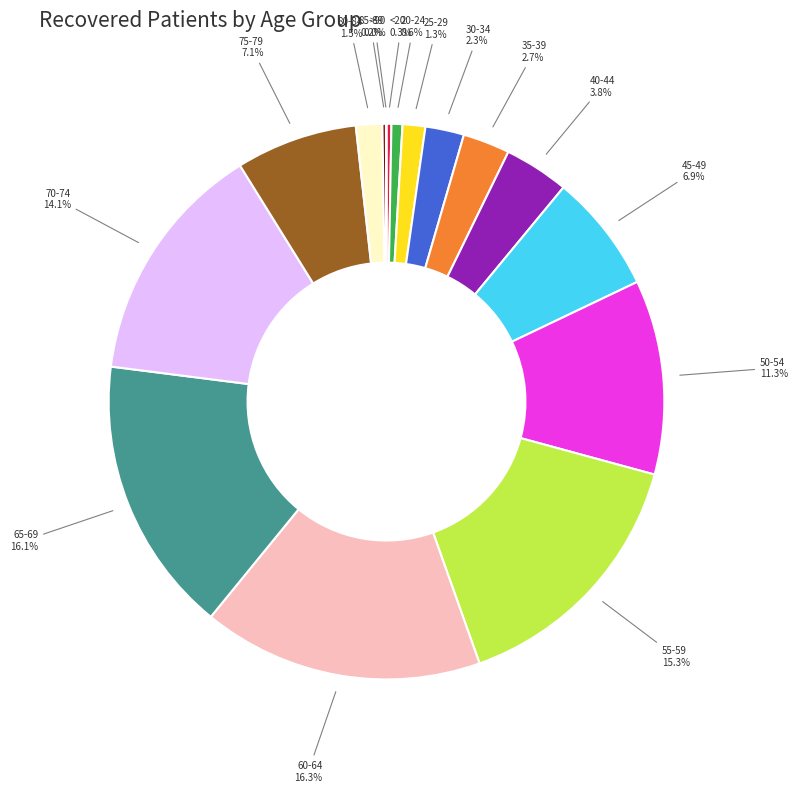

True or false: 40-44 accounts for 16% of the total.

False